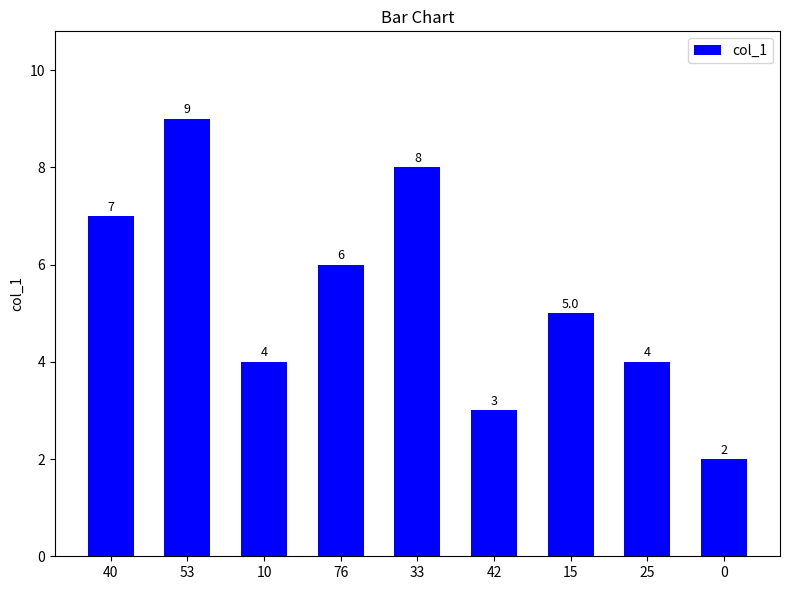

Reading left to right, extract all data points from this chart.

40=7	53=9	10=4	76=6	33=8	42=3	15=5	25=4	0=2